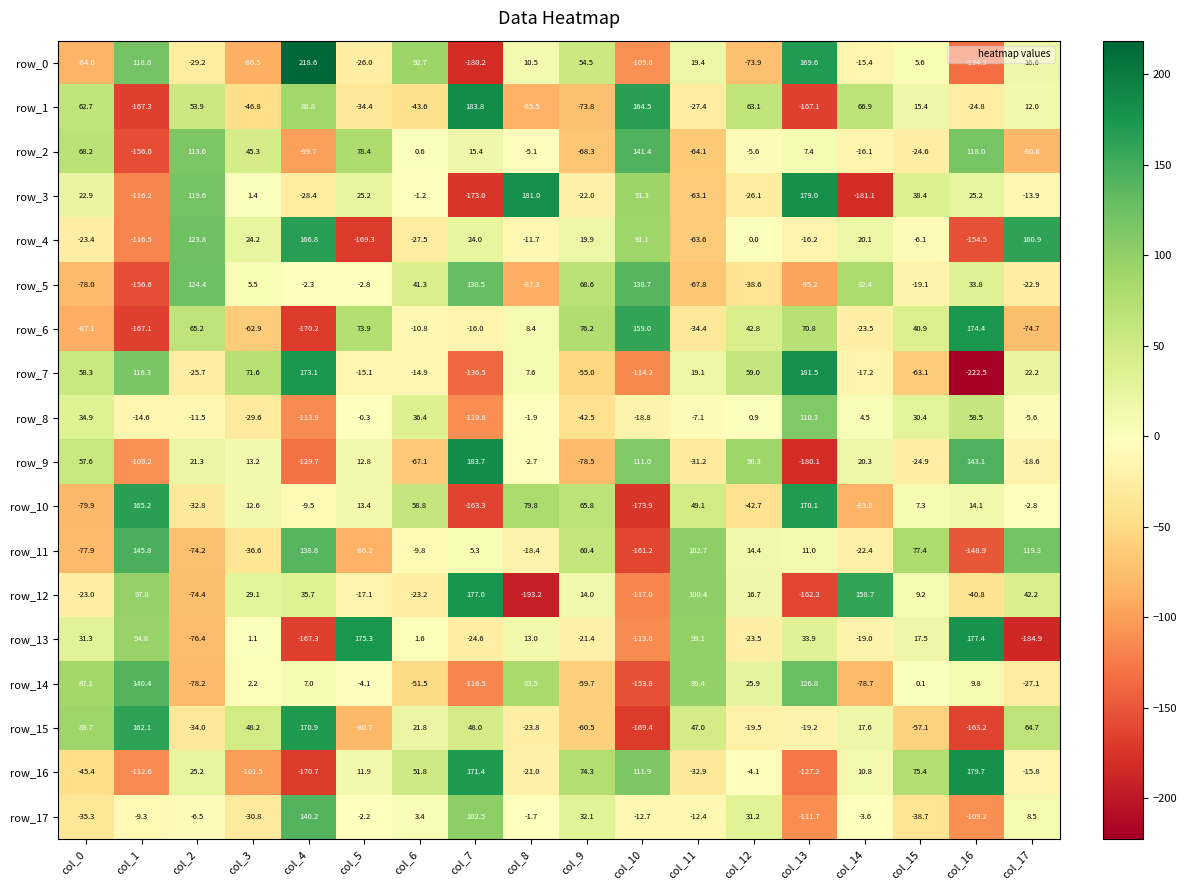

What is the spread (max minus min) of values at col_10?

338.4